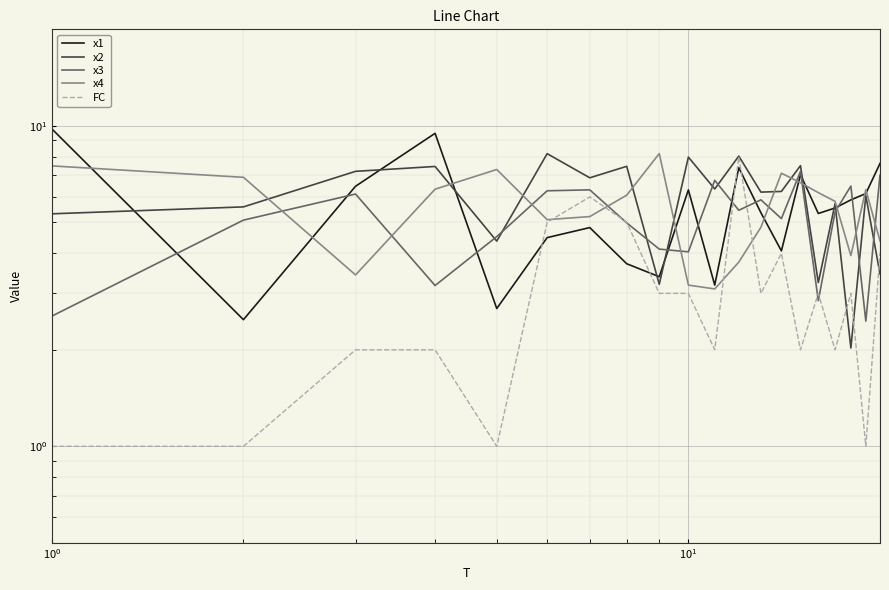

Count the number of data series in this chart.

5